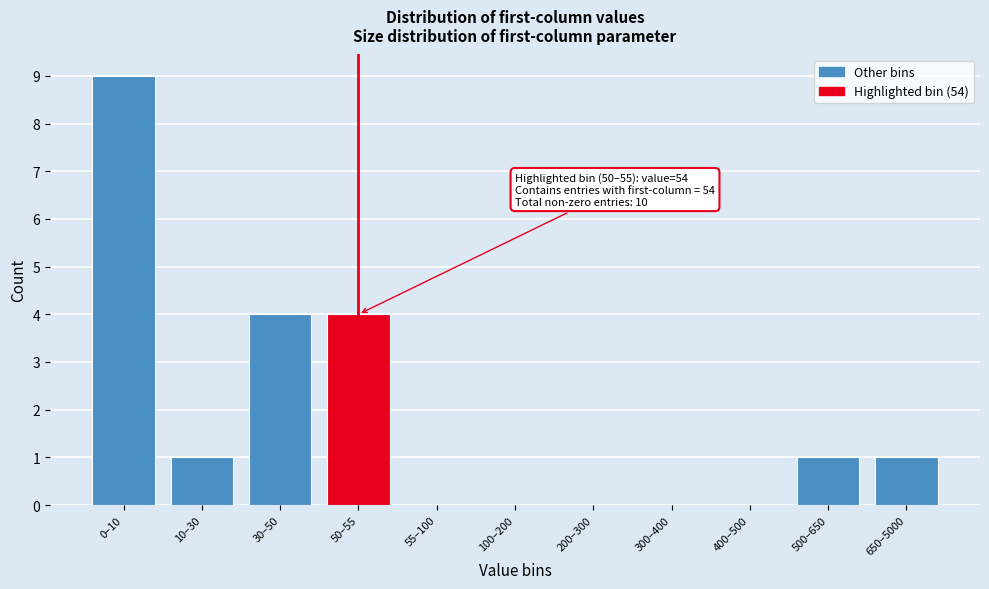

Reading right to left, list all the values displayed in this chart.

650–5000=1	500–650=1	400–500=0	300–400=0	200–300=0	100–200=0	55–100=0	50–55=4	30–50=4	10–30=1	0–10=9